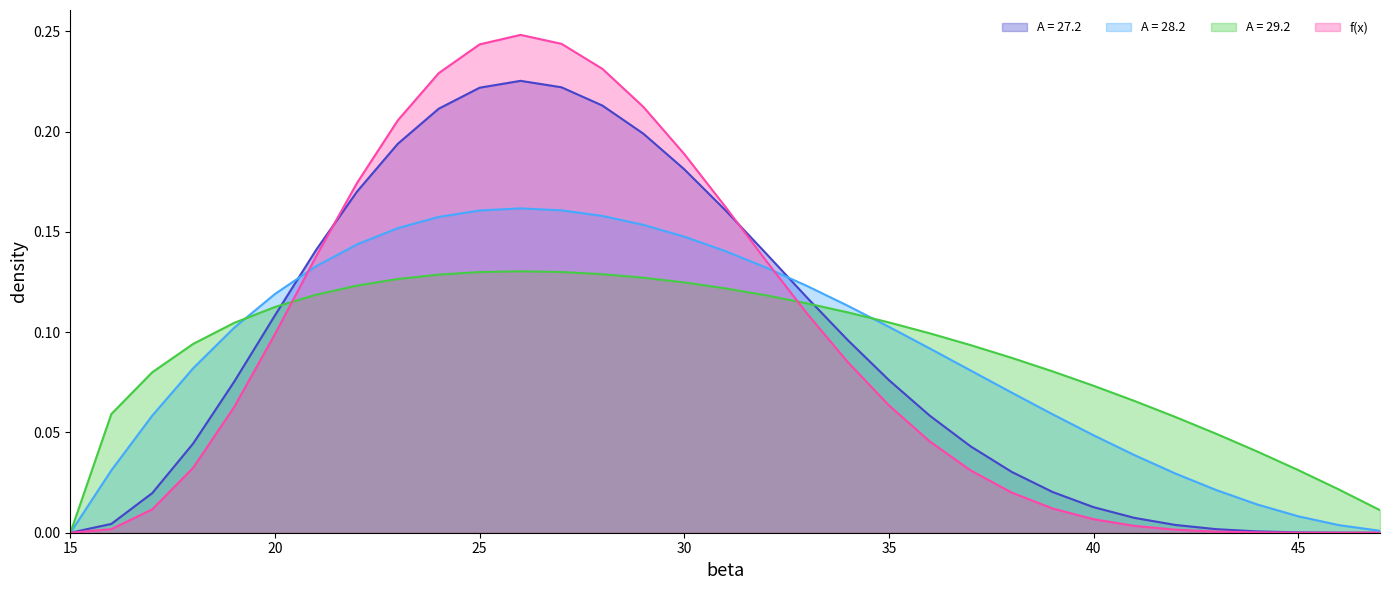

Which label corresponds to the smallest value in the chart?

15